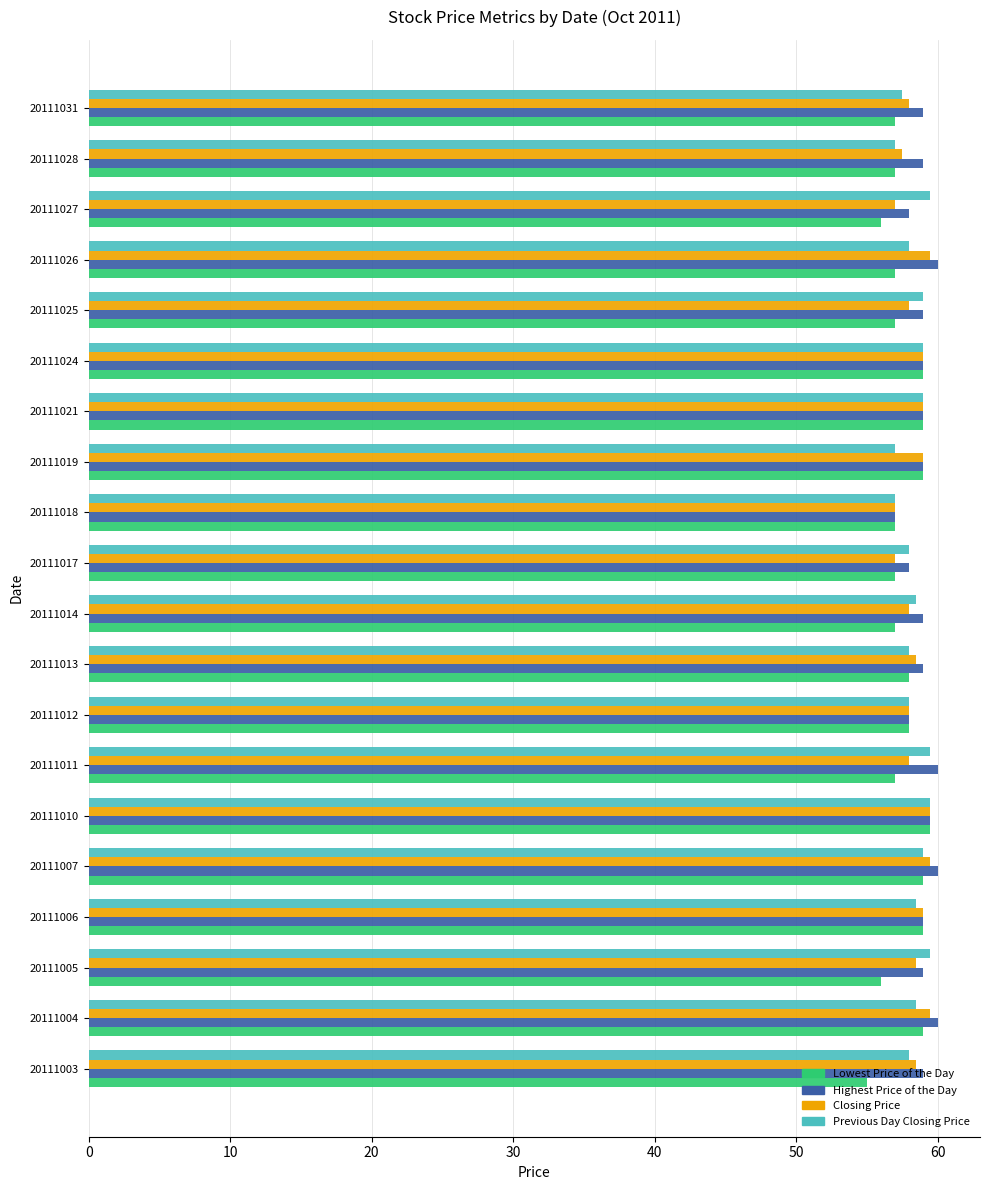

How many distinct data groups are displayed?

4